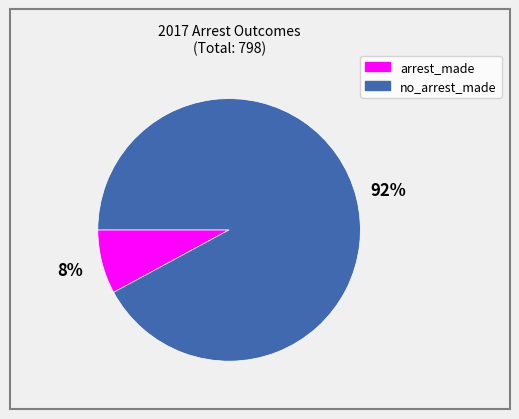

What percentage is the no_arrest_made slice, to the nearest percent?

92%